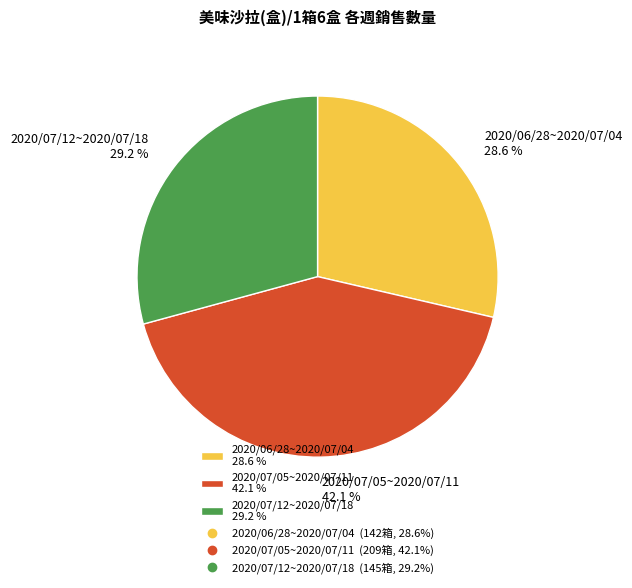

To the nearest percent, what percentage of the pie is 2020/07/05~2020/07/11?

42%